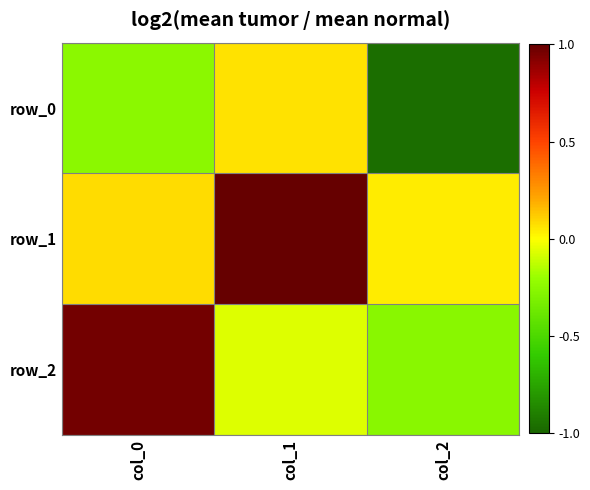

What is the difference between the maximum and minimum values in the row_2 series?

1.2